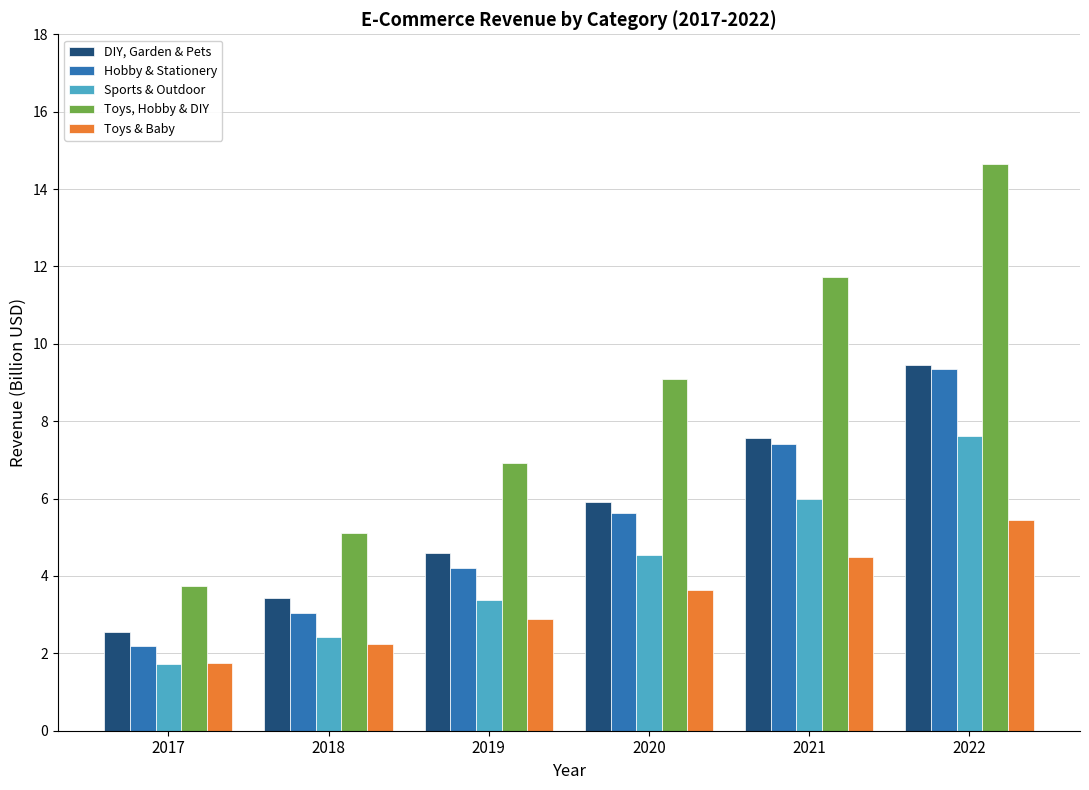

How many bars are there in each group?

5